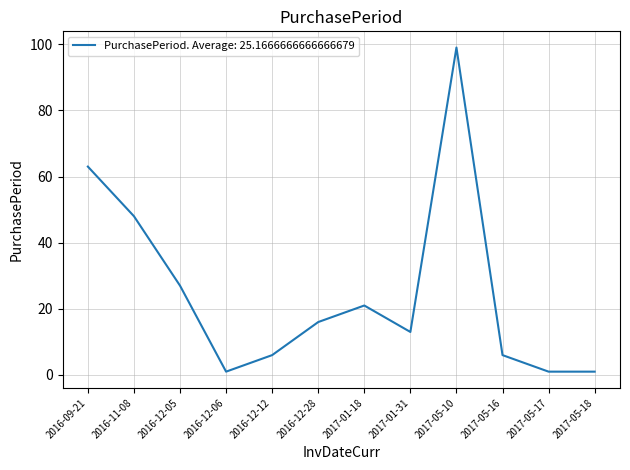

Does the chart display data point markers on the line(s)?

No